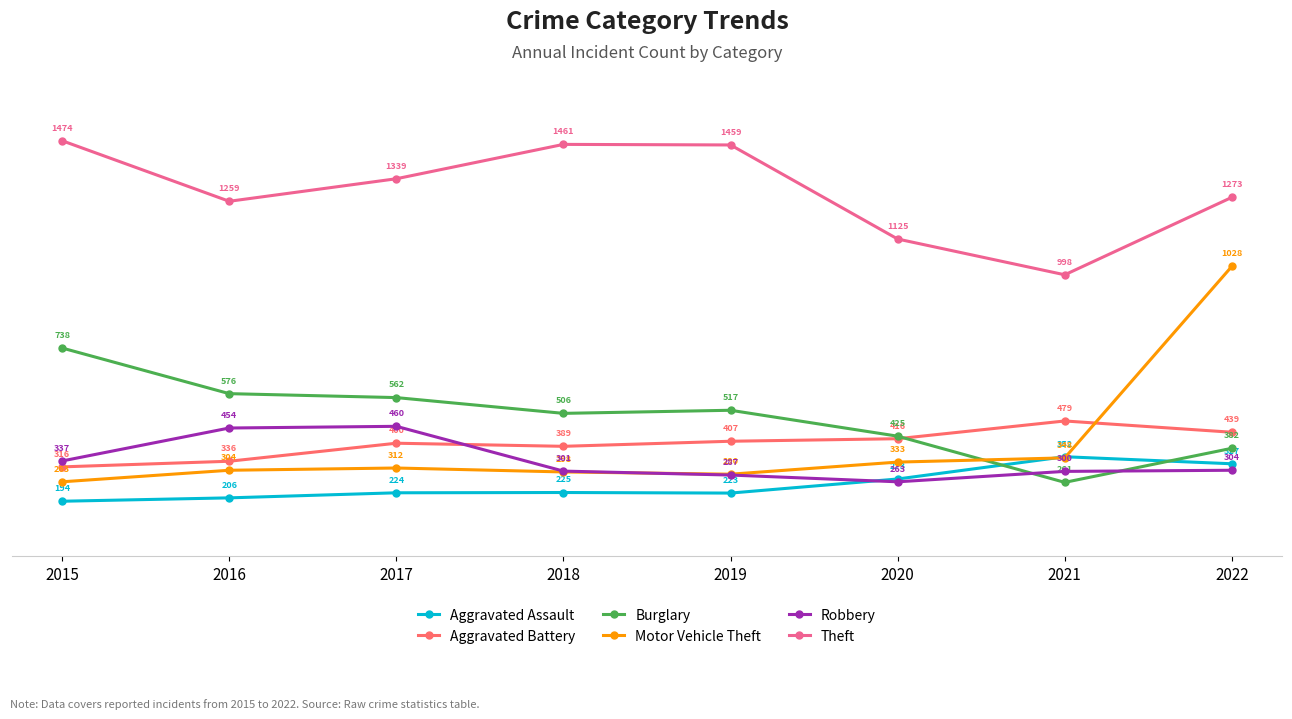

Reading left to right, what are all the values shown in this chart?

Aggravated Assault: 194	206	224	225	223	273	352	327
Aggravated Battery: 316	336	400	389	407	416	479	439
Burglary: 738	576	562	506	517	425	261	382
Motor Vehicle Theft: 263	304	312	298	290	333	348	1028
Robbery: 337	454	460	301	287	263	300	304
Theft: 1474	1259	1339	1461	1459	1125	998	1273